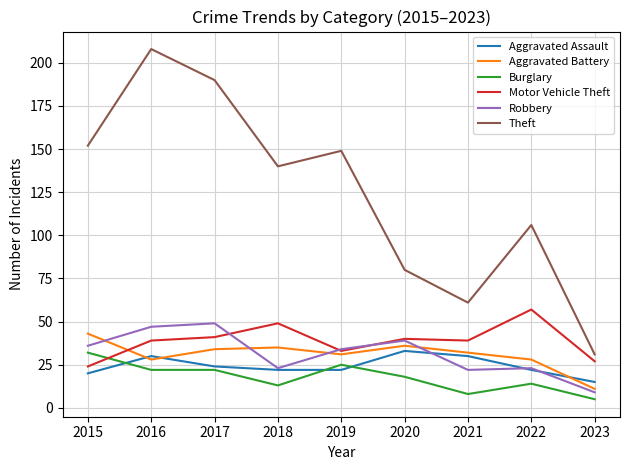

What is the minimum value for Motor Vehicle Theft?

24